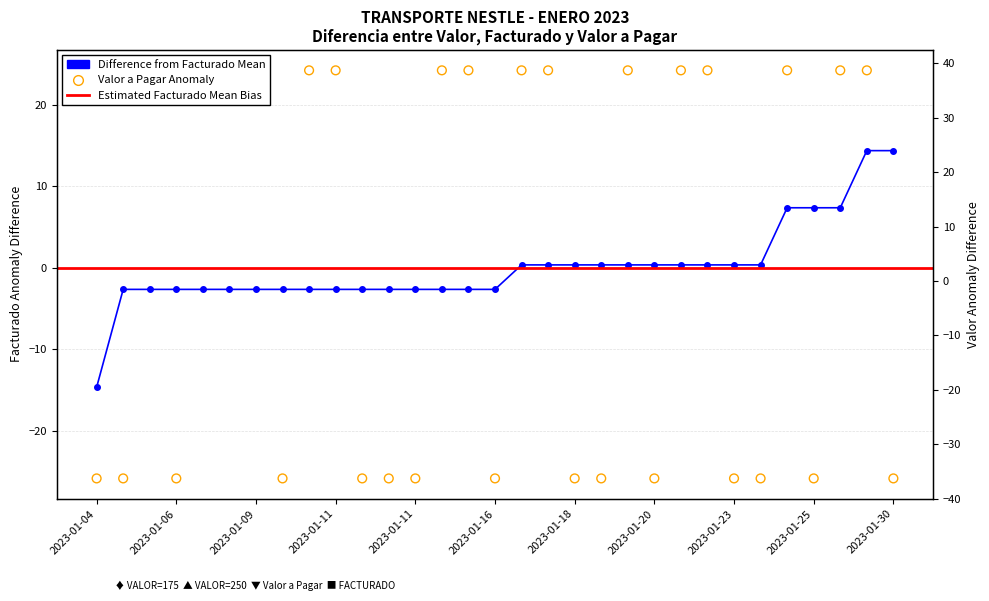

At how many categories does at least one series exceed -26?

31